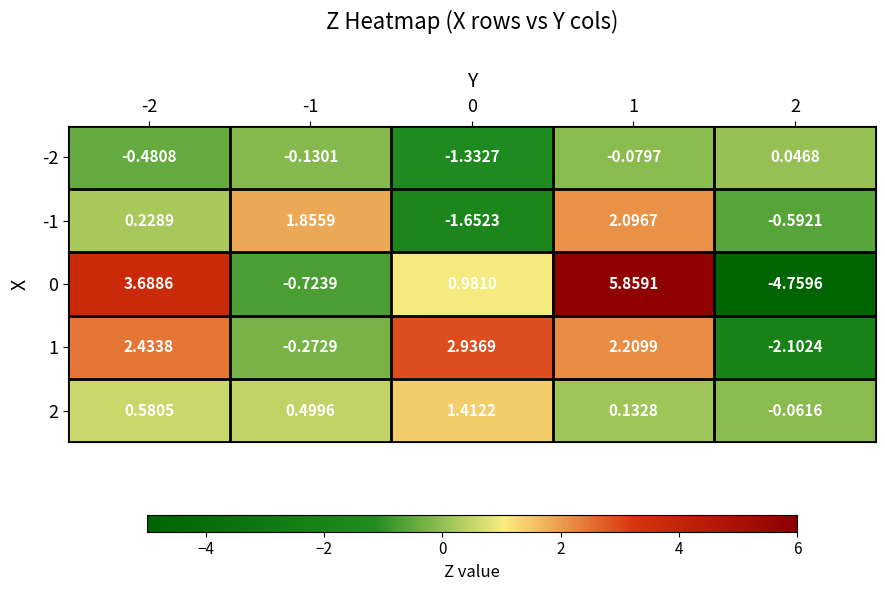

How many values in 0 are above zero?

3